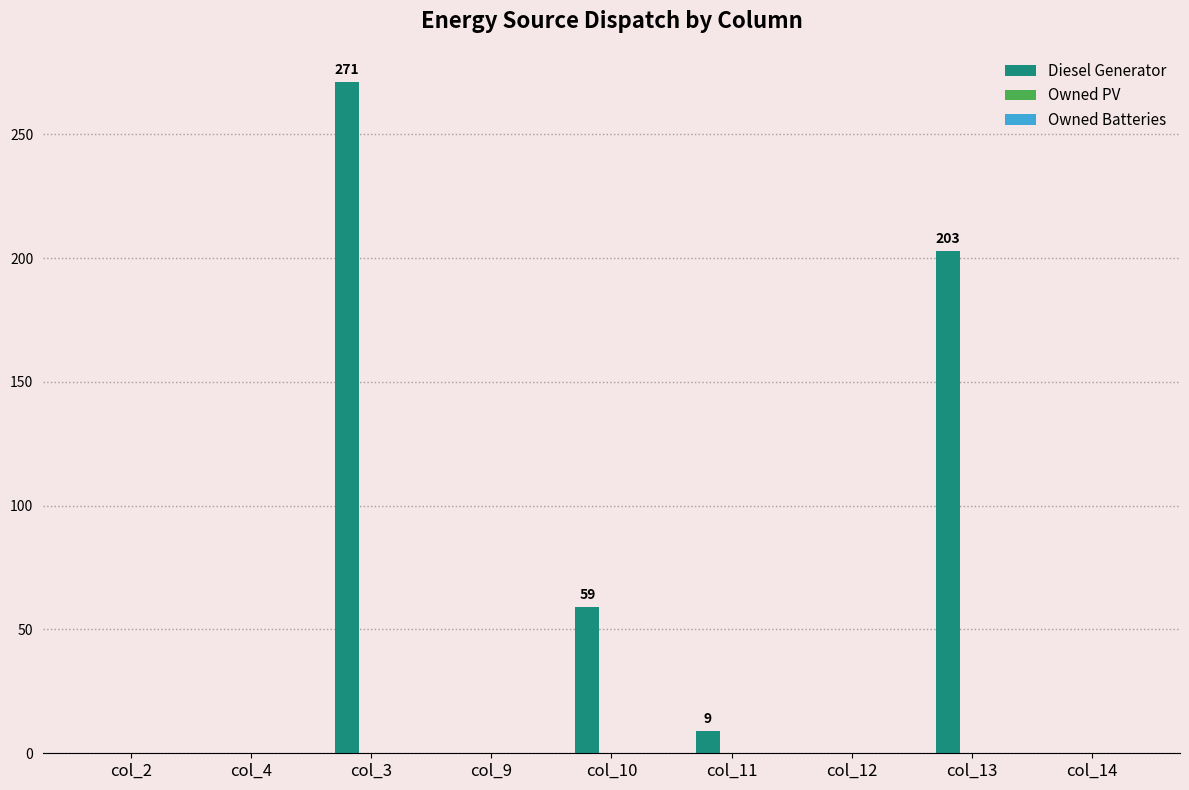

Are the bars horizontal?

No